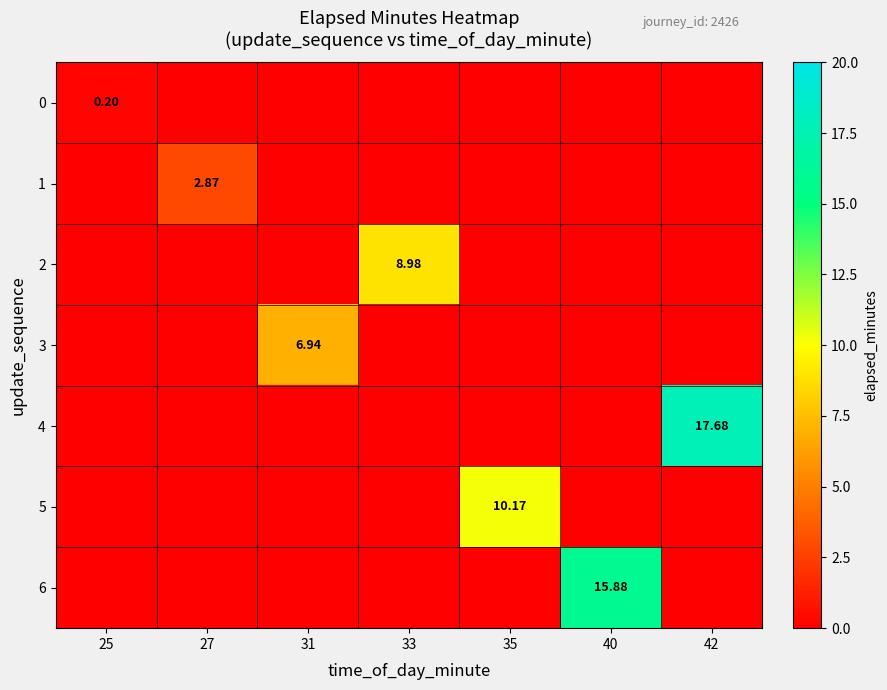

At which category does the chart reach its peak across all series?

42